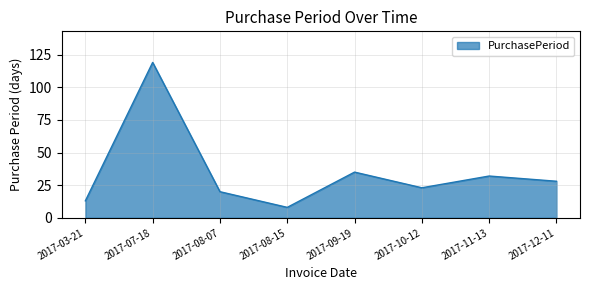

What is the change in value from 2017-03-21 to 2017-09-19?

+22